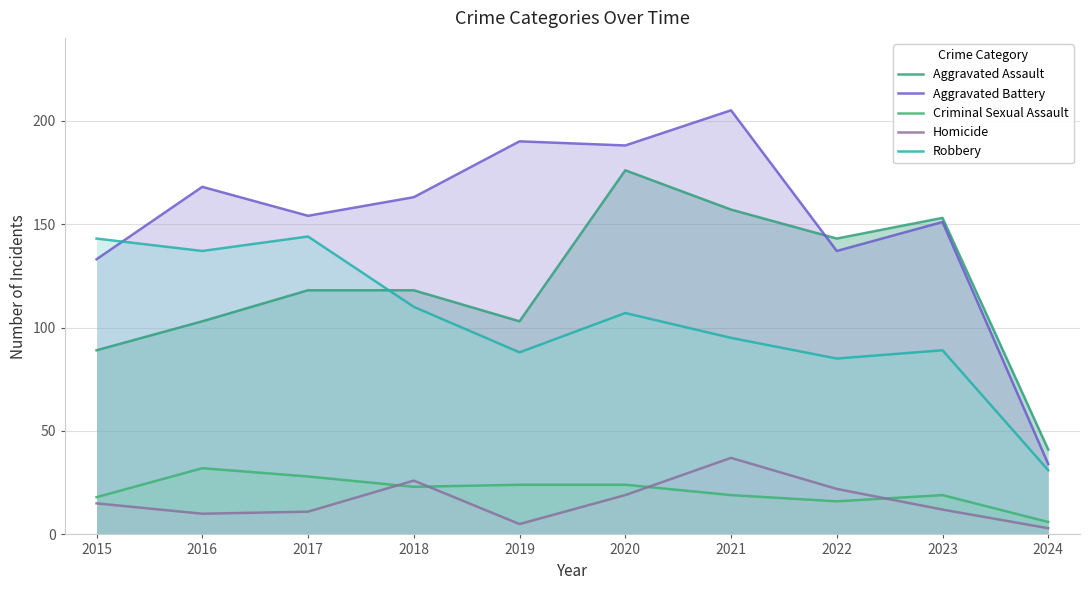

What is the sum of the Criminal Sexual Assault values at 2021 and 2023?

38